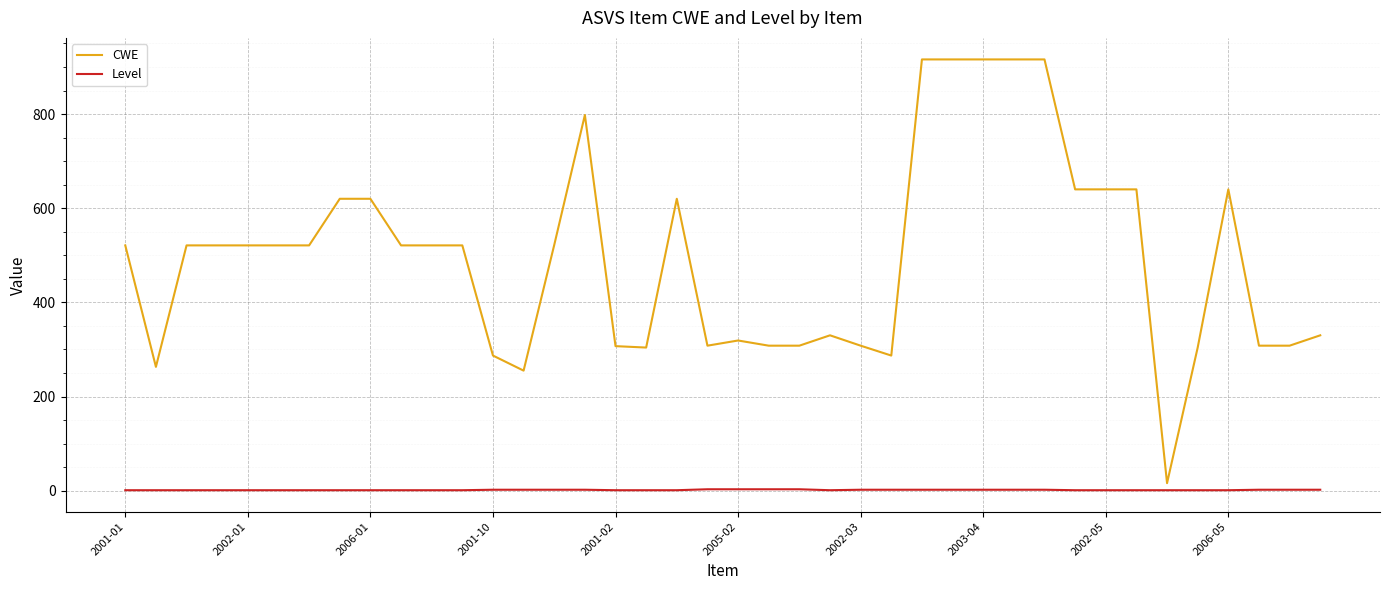

What is the sum of all CWE values?

19859